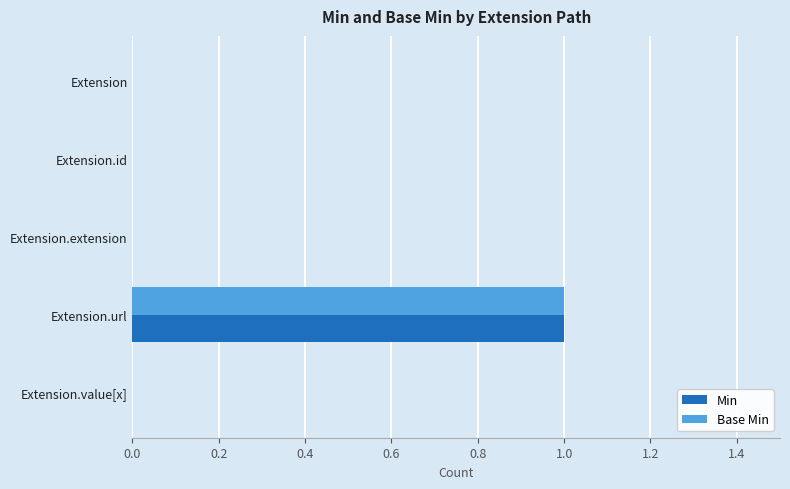

True or false: Min has a value of 2 at Extension.url.

False